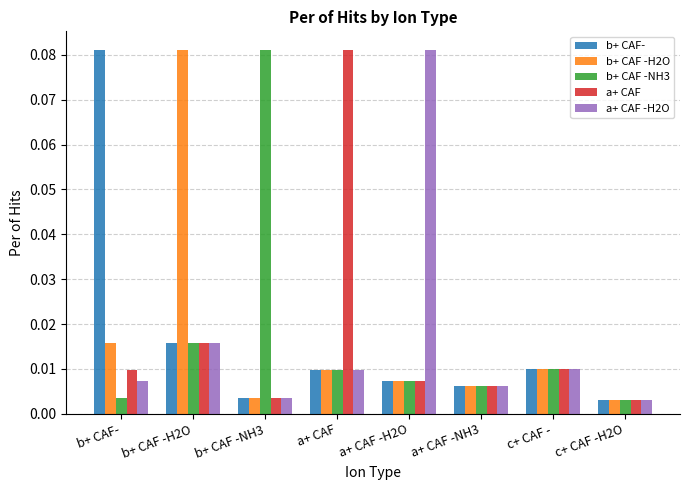

Which category has the highest value in the a+ CAF -H2O series?

a+ CAF -H2O